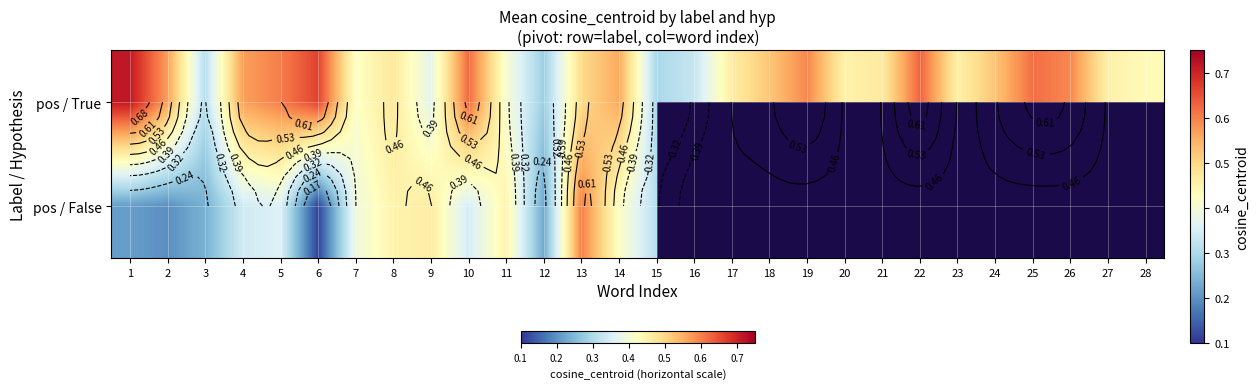

What is the difference between the maximum and minimum values in the pos / True series?

0.4